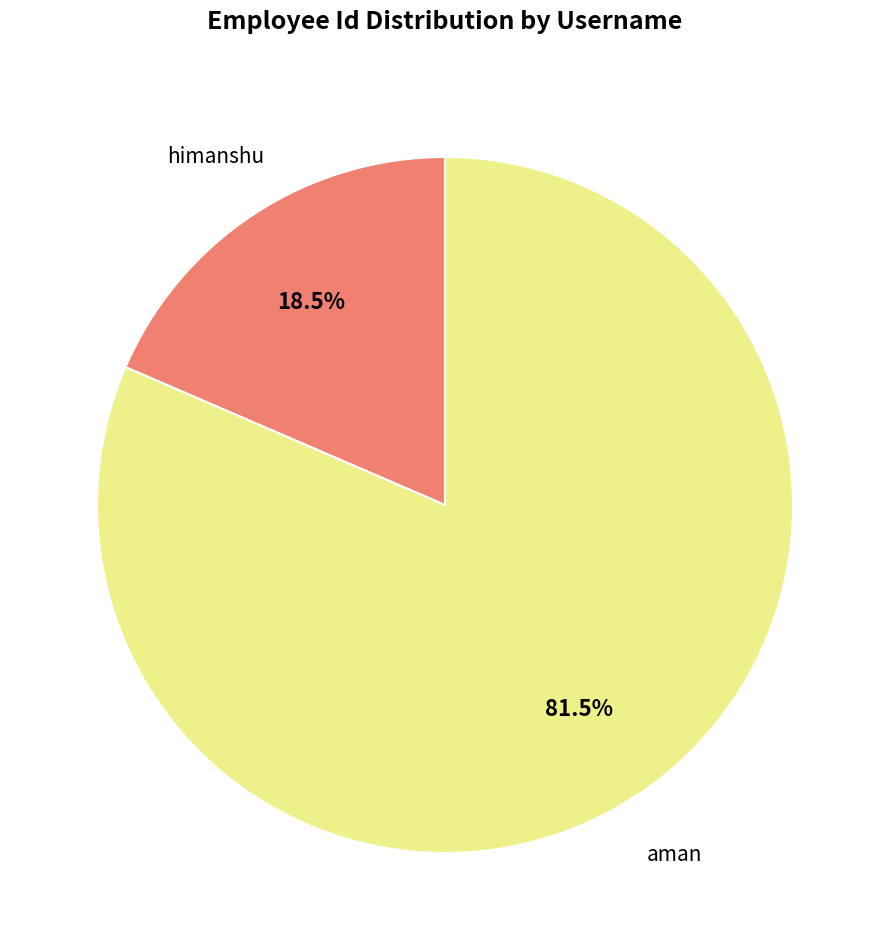

Between himanshu and aman, which is larger?

aman